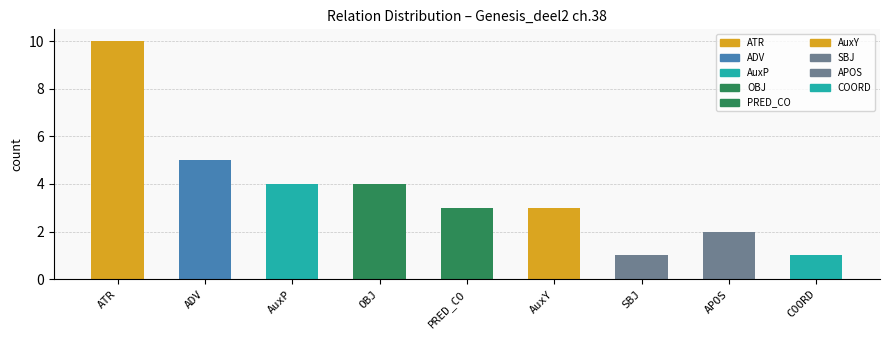

What position from the right is OBJ?

6